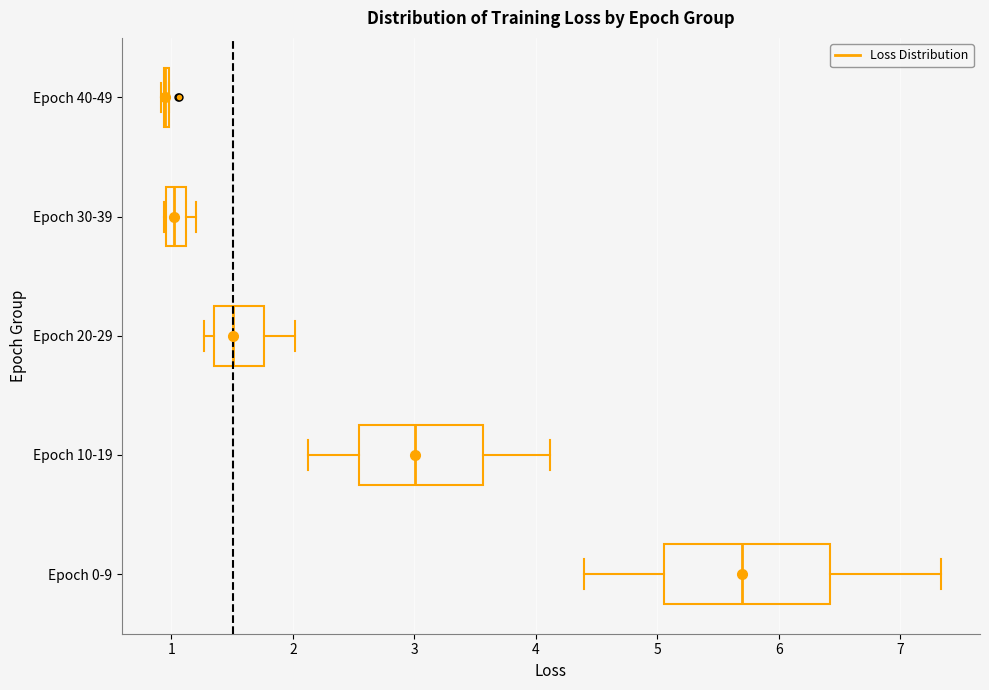

Reading bottom to top, read every box against the x-axis: the position of its median line, the range the box covers, and the ends of its whiskers. The values are not printed on the chart, so give them approximately, as read against the axis.

Epoch 0-9: median 5.7, box 5.1 to 6.4, whiskers 4.4 to 7.3
Epoch 10-19: median 3.0, box 2.5 to 3.6, whiskers 2.1 to 4.1
Epoch 20-29: median 1.5, box 1.4 to 1.8, whiskers 1.3 to 2.0
Epoch 30-39: median 1.0 (inside the box), box 1.0 to 1.1, whiskers 0.9 to 1.2
Epoch 40-49: box collapsed to a line at 0.9, whiskers 0.9 to 1.0